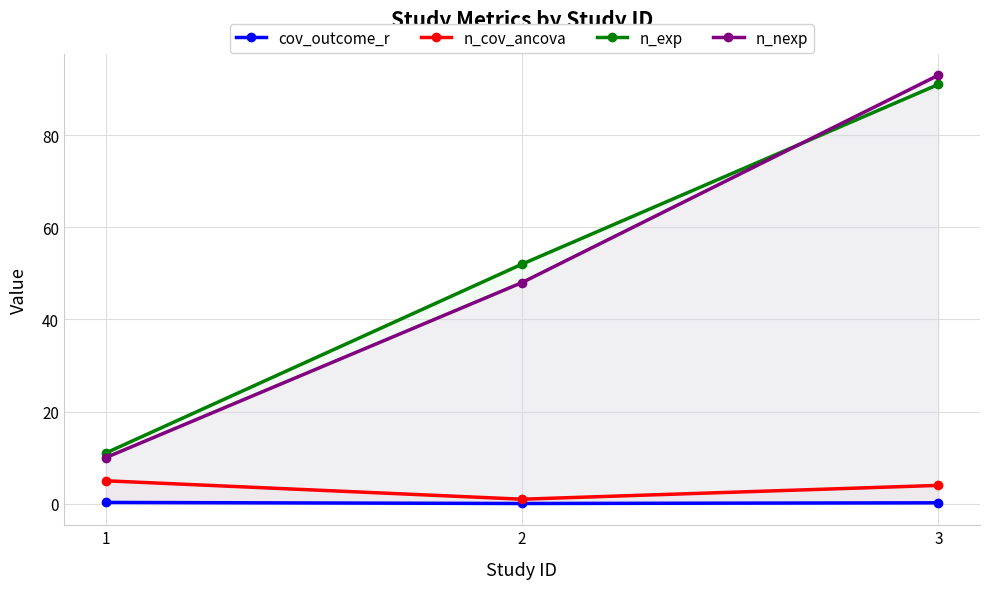

How many data points in n_cov_ancova are above 4?

1